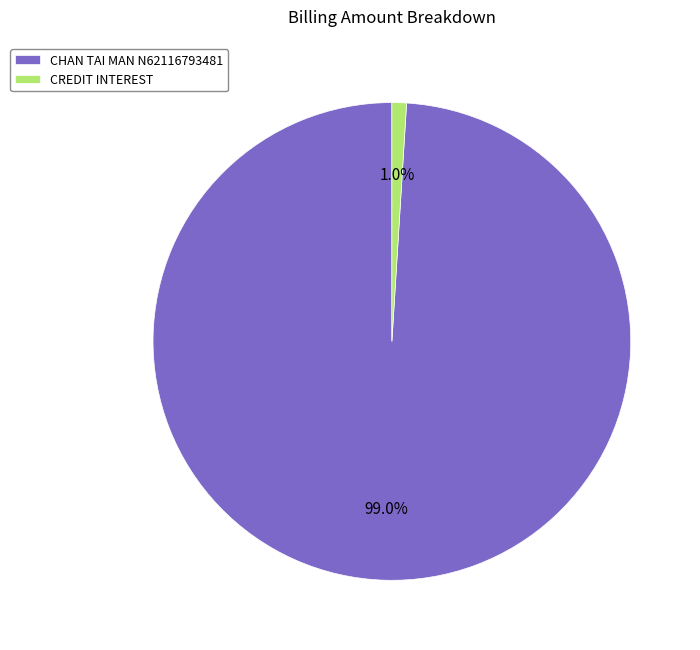

How many segments does this pie chart have?

2